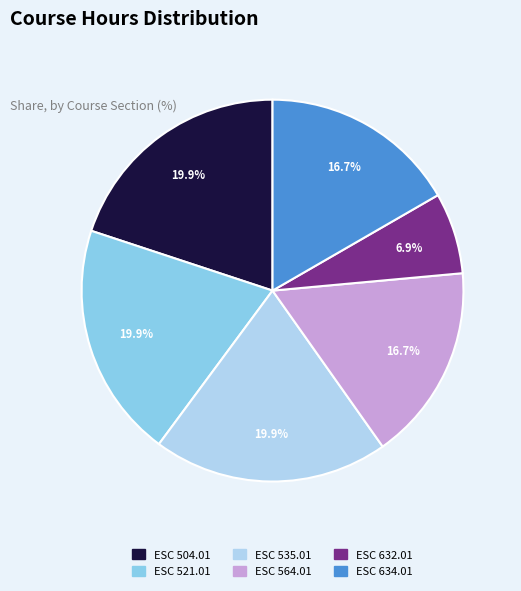

Which has a higher value, ESC 564.01 or ESC 504.01?

ESC 504.01